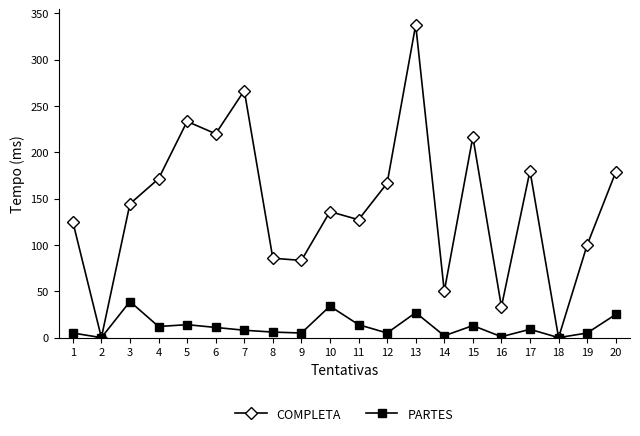

What is the greatest value displayed?

337.5